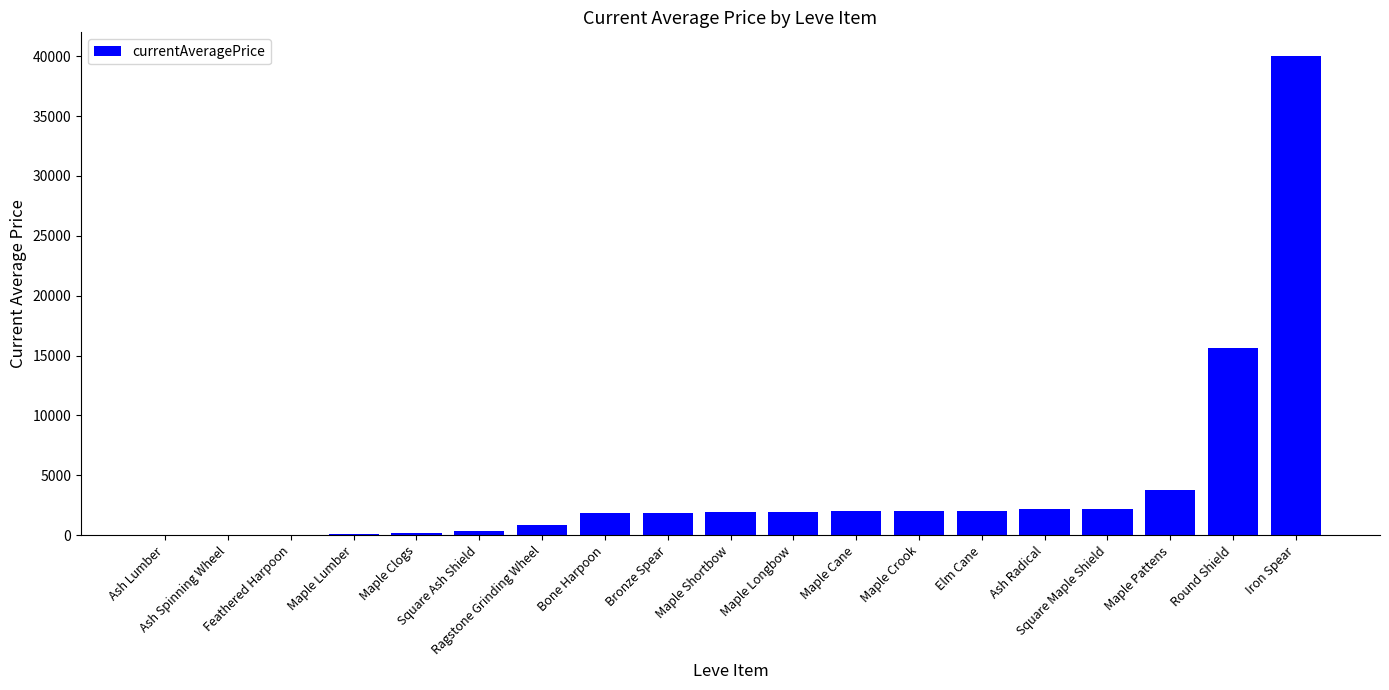

True or false: the data shows 3763.0 at Maple Pattens.

True